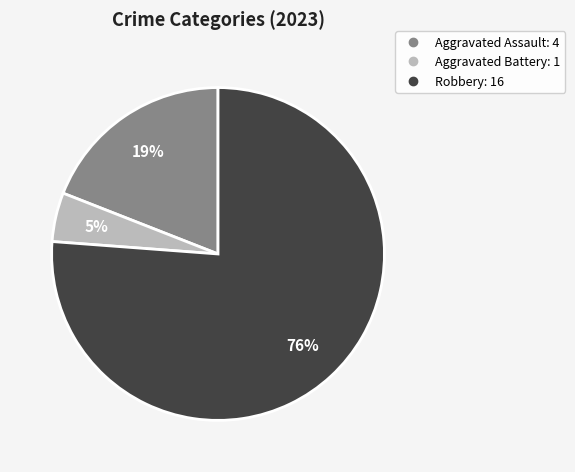

How many slices are in this pie chart?

3